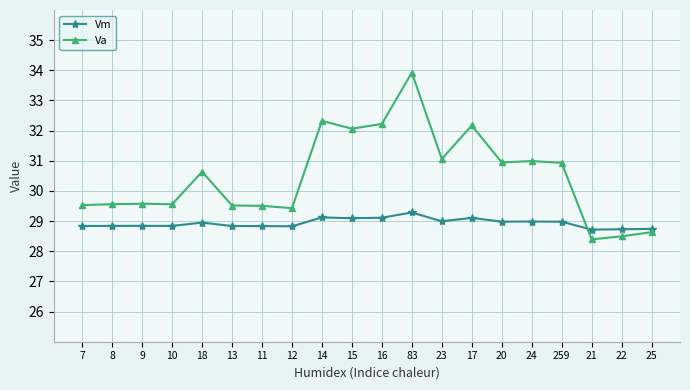

True or false: Va has more than 2 interior local peaks.

True